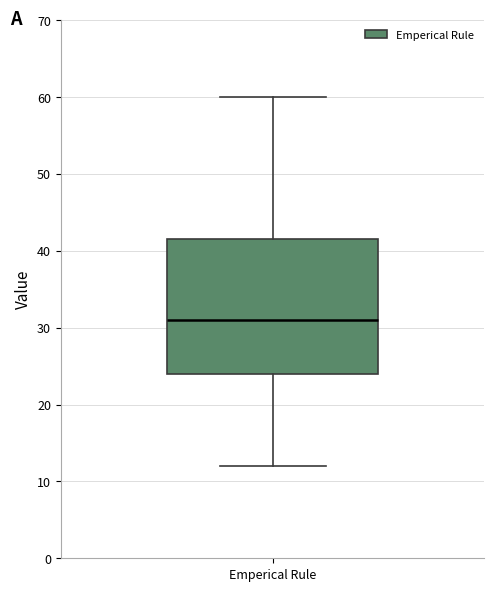

Read this box plot against the y-axis: the position of the median line, the range covered by the box, and the ends of both whiskers. The values are not printed on the chart, so give them approximately, as read against the axis.

median 31, box 24 to 42, whiskers 12 to 60